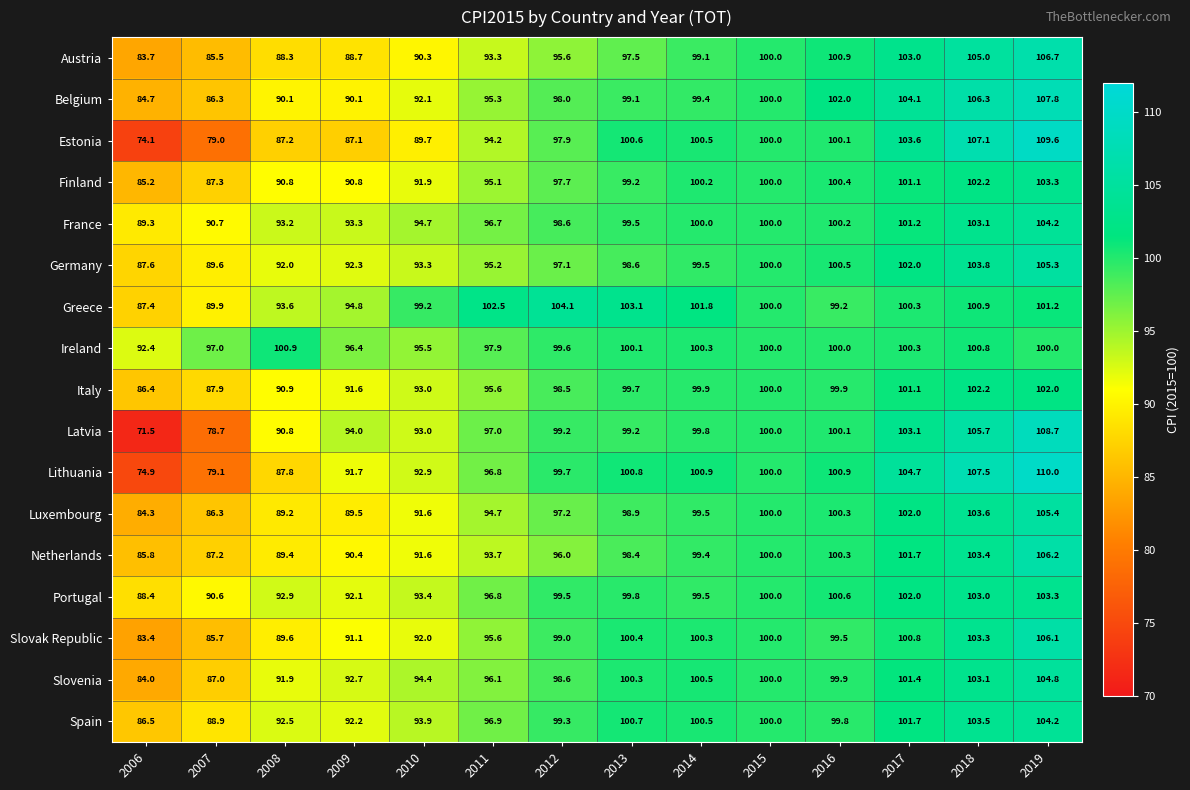

Rank the categories by Slovenia value from lowest to highest.

2006, 2007, 2008, 2009, 2010, 2011, 2012, 2016, 2015, 2013, 2014, 2017, 2018, 2019